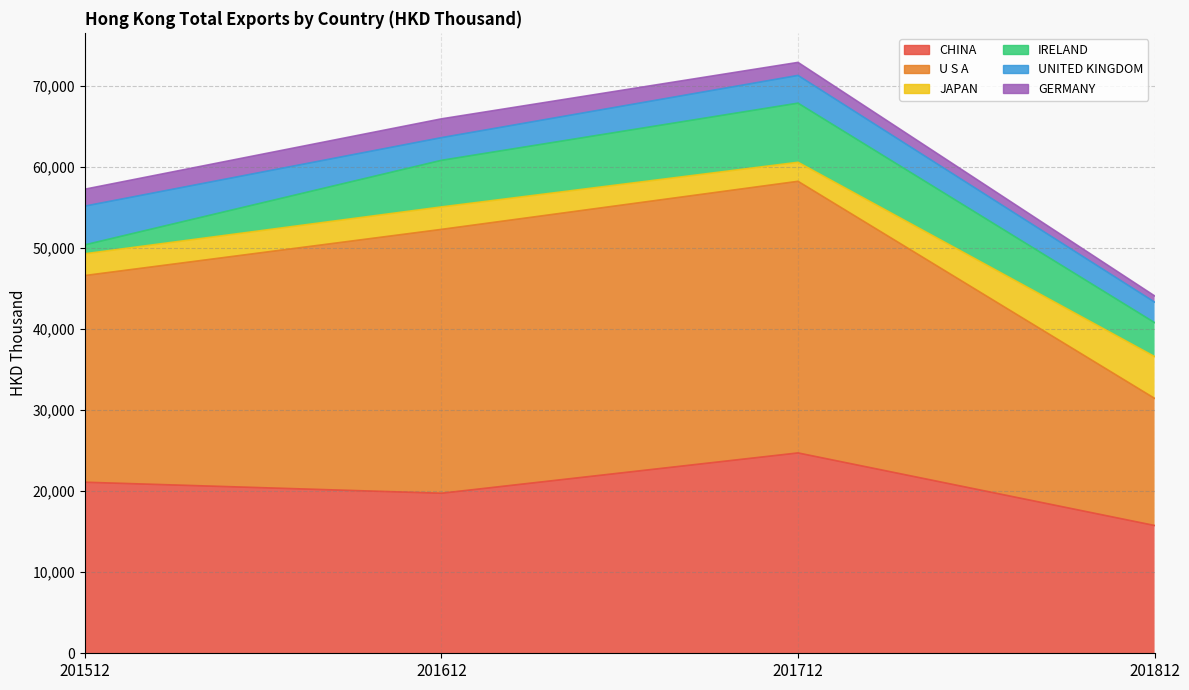

What is the smallest value displayed?

766.2